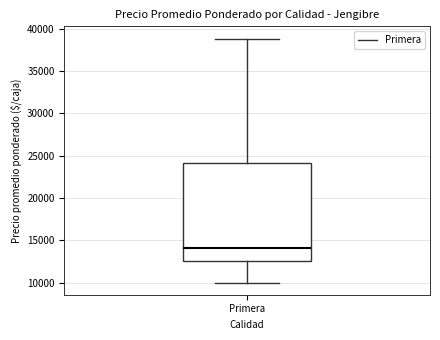

Transcribe this box plot: give where the median line is, the range the box spans, and where the two whiskers end, as read against the y-axis. The values are not printed on the chart, so give them approximately, as read against the axis.

median 14000, box 12500 to 24000, whiskers 10000 to 39000